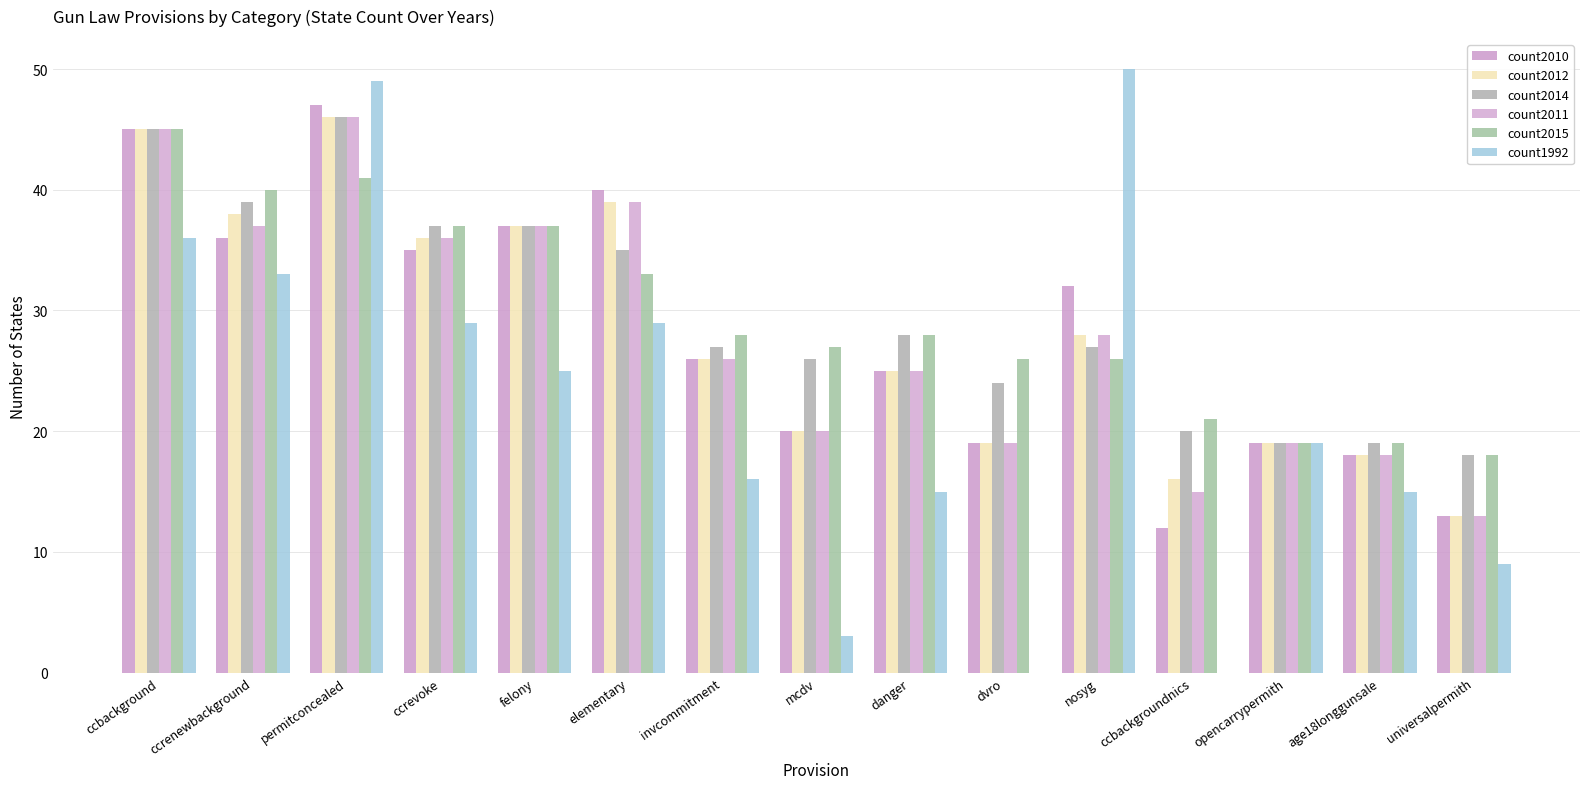

Which category has the highest value across all series?

nosyg